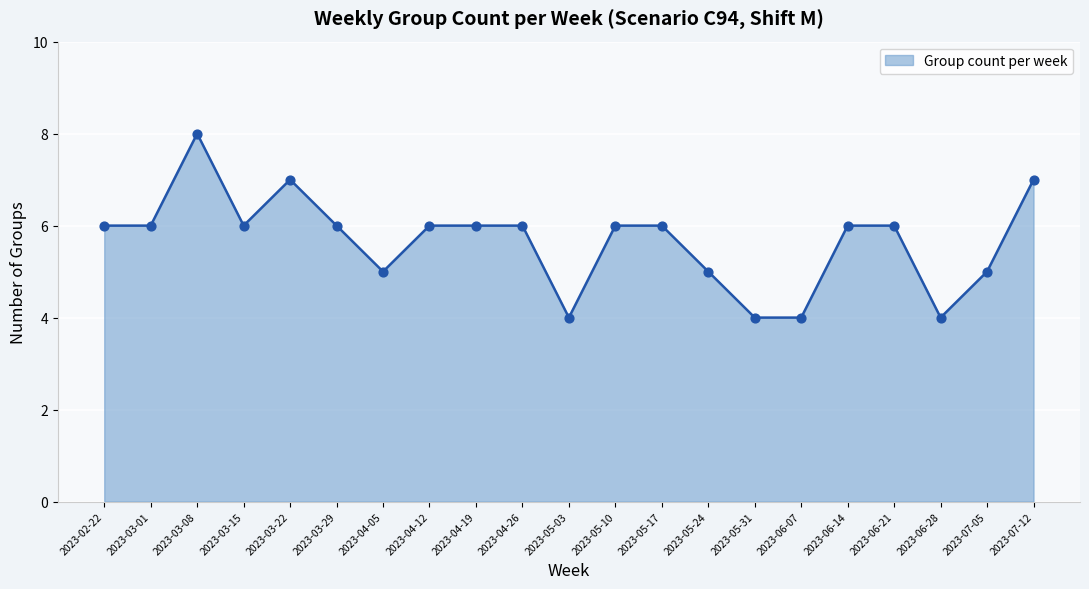

What is the change in value from 2023-03-08 to 2023-03-15?

-2